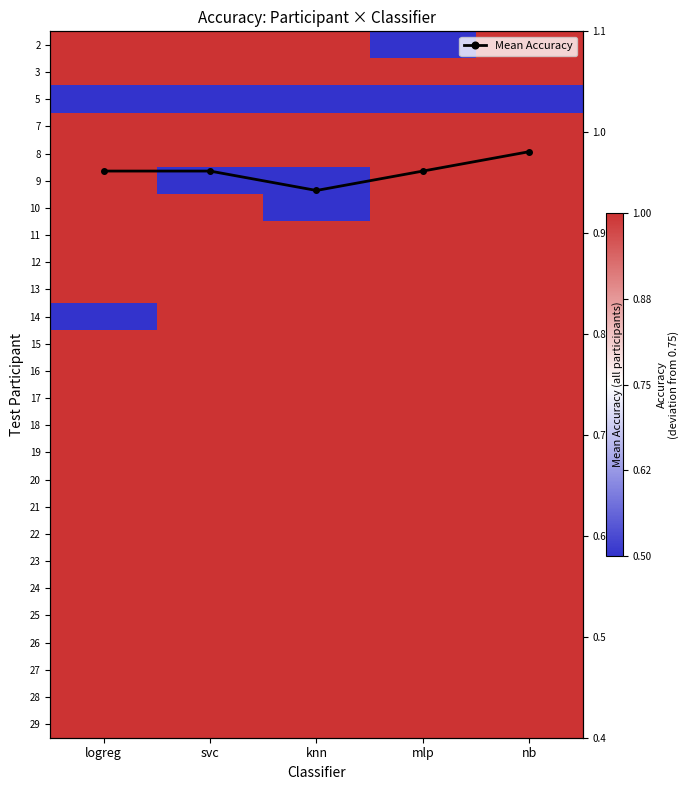

True or false: Mean Accuracy has more than 1 interior local peaks.

False